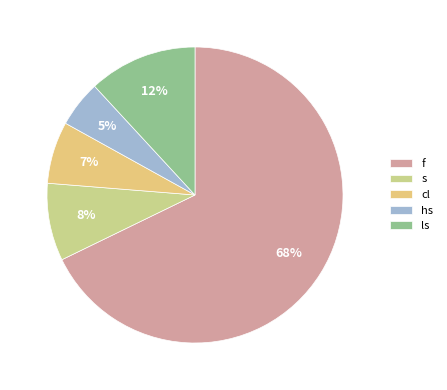

Between cl and hs, which is larger?

cl